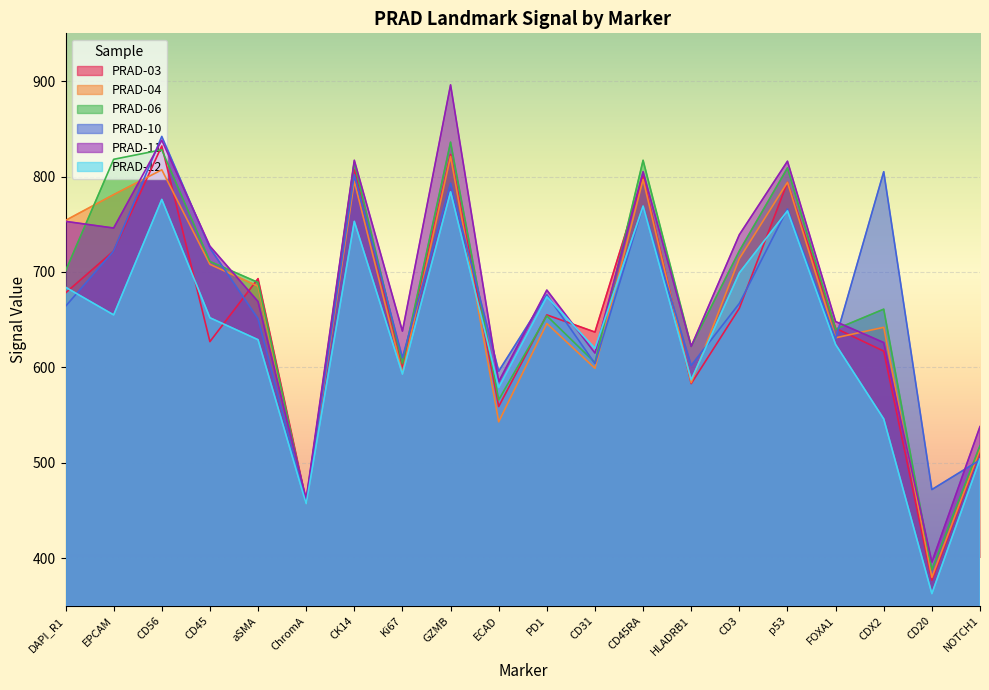

Read the PRAD-12 value at CD20, to the nearest 50.

350